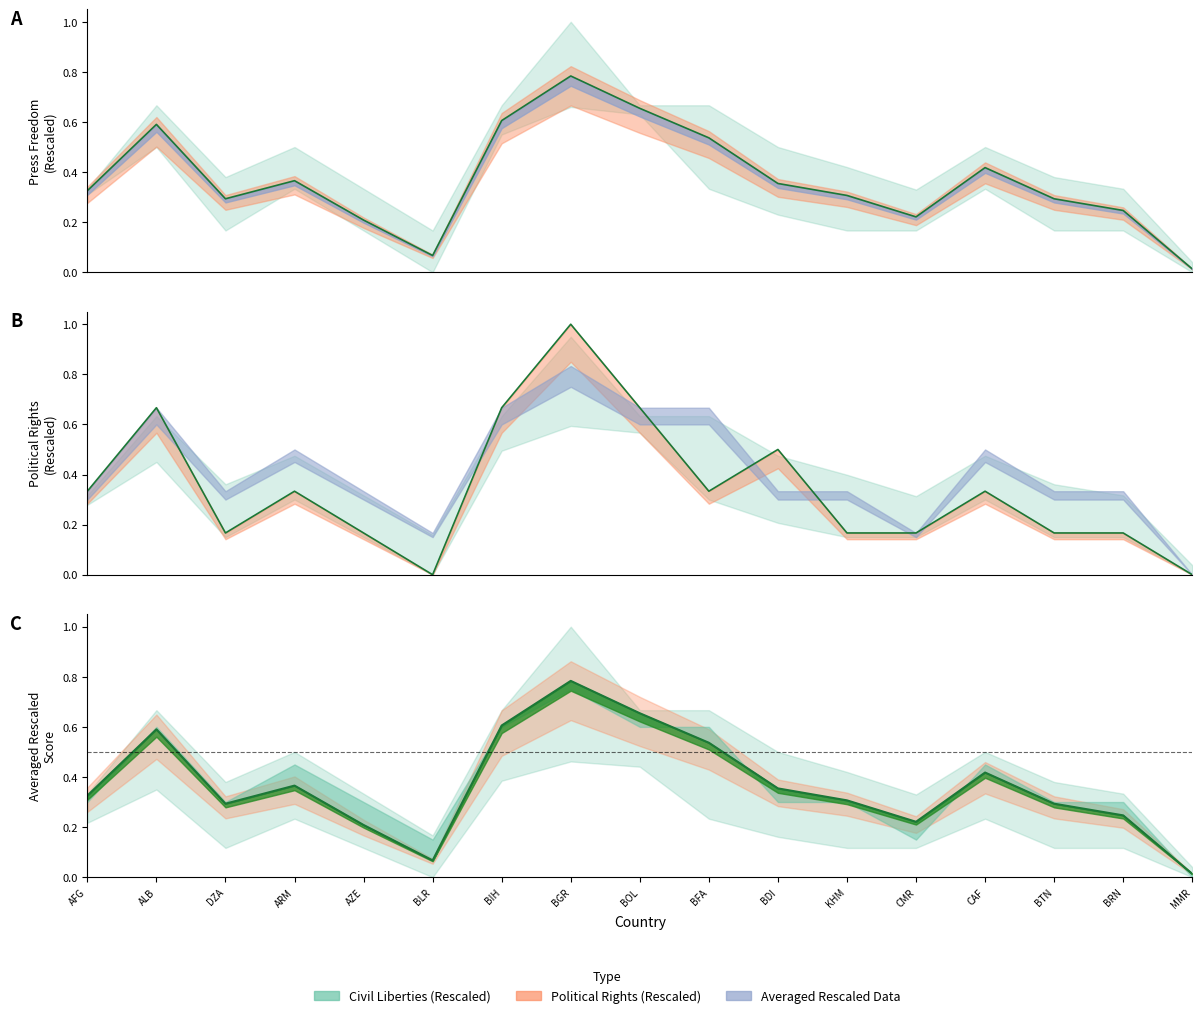

Reading left to right, list all the values displayed in this chart.

Averaged Rescaled Data: AFG=0.3	ALB=0.6	DZA=0.3	ARM=0.4	AZE=0.2	BLR=0.1	BIH=0.6	BGR=0.8	BOL=0.7	BFA=0.5	BDI=0.4	KHM=0.3	CMR=0.2	CAF=0.4	BTN=0.3	BRN=0.2	MMR=0.0
Political Rights (Rescaled): AFG=0.3	ALB=0.7	DZA=0.2	ARM=0.3	AZE=0.2	BLR=0.0	BIH=0.7	BGR=1.0	BOL=0.7	BFA=0.3	BDI=0.5	KHM=0.2	CMR=0.2	CAF=0.3	BTN=0.2	BRN=0.2	MMR=0.0